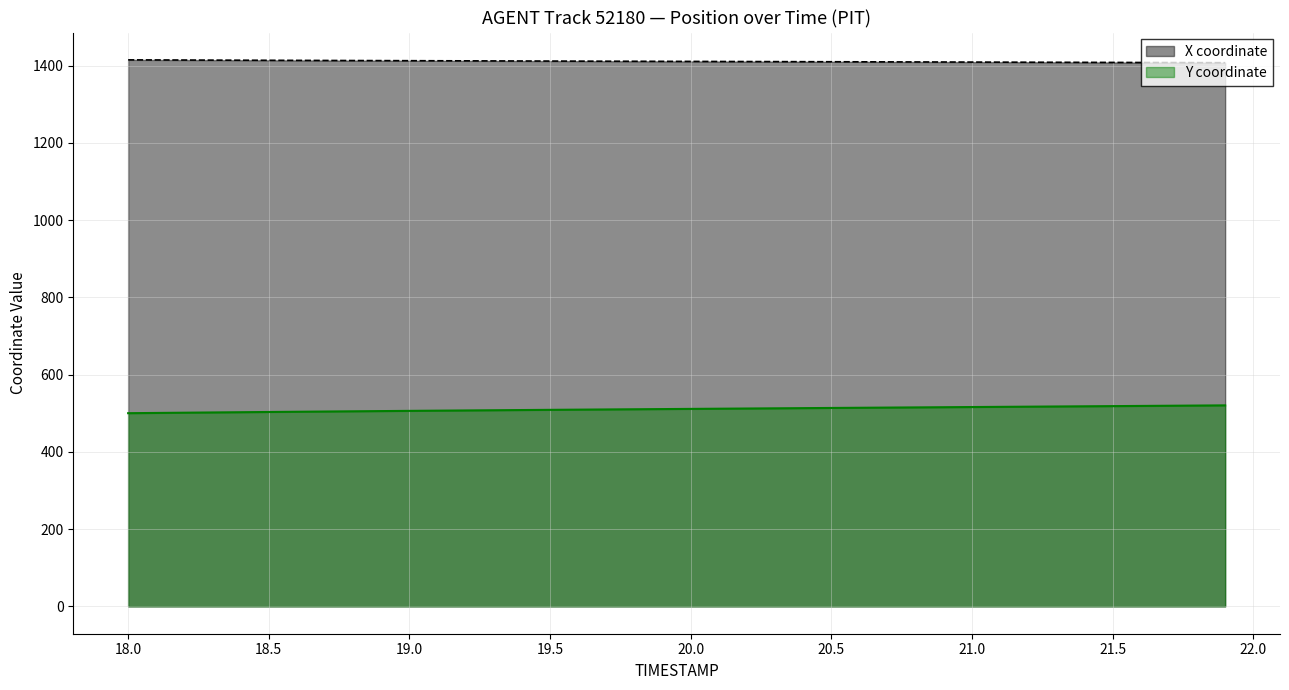

Where does the X coordinate series first go above 1411?

18.0